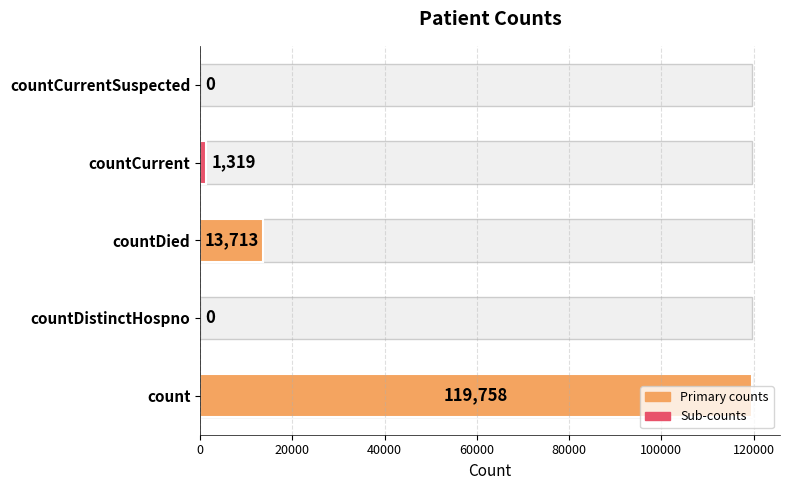

Reading left to right, what are all the values shown in this chart?

119758	0	13713	1319	0